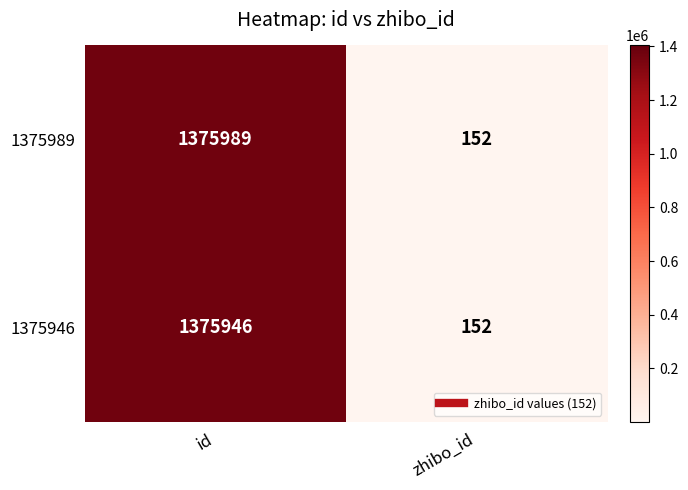

Which series has the widest spread of values?

1375989